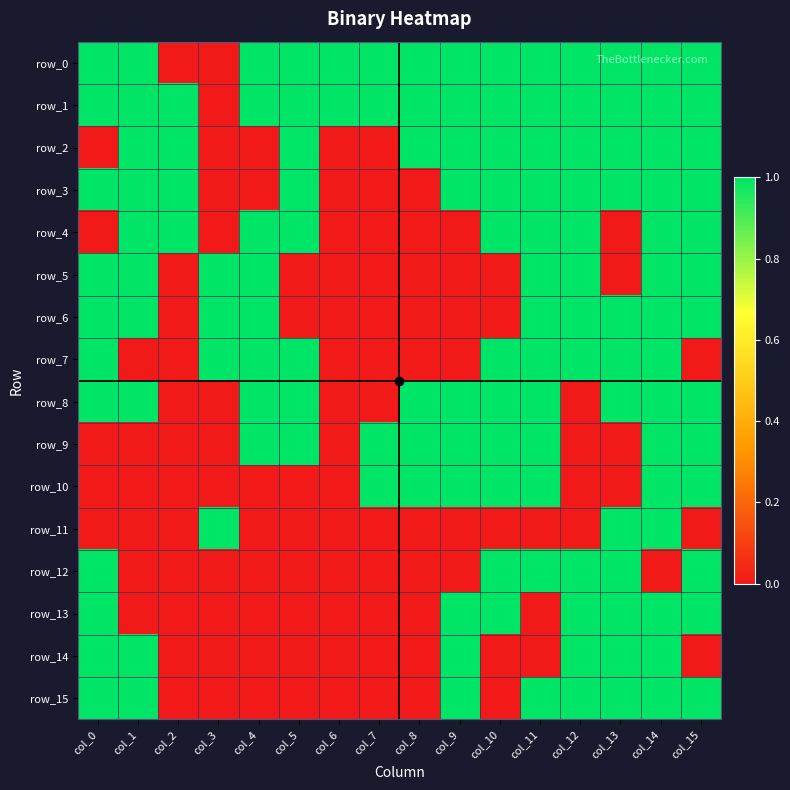

Reading left to right, list all the values displayed in this chart.

row_0: 1	1	0	0	1	1	1	1	1	1	1	1	1	1	1	1
row_1: 1	1	1	0	1	1	1	1	1	1	1	1	1	1	1	1
row_2: 0	1	1	0	0	1	0	0	1	1	1	1	1	1	1	1
row_3: 1	1	1	0	0	1	0	0	0	1	1	1	1	1	1	1
row_4: 0	1	1	0	1	1	0	0	0	0	1	1	1	0	1	1
row_5: 1	1	0	1	1	0	0	0	0	0	0	1	1	0	1	1
row_6: 1	1	0	1	1	0	0	0	0	0	0	1	1	1	1	1
row_7: 1	0	0	1	1	1	0	0	0	0	1	1	1	1	1	0
row_8: 1	1	0	0	1	1	0	0	1	1	1	1	0	1	1	1
row_9: 0	0	0	0	1	1	0	1	1	1	1	1	0	0	1	1
row_10: 0	0	0	0	0	0	0	1	1	1	1	1	0	0	1	1
row_11: 0	0	0	1	0	0	0	0	0	0	0	0	0	1	1	0
row_12: 1	0	0	0	0	0	0	0	0	0	1	1	1	1	0	1
row_13: 1	0	0	0	0	0	0	0	0	1	1	0	1	1	1	1
row_14: 1	1	0	0	0	0	0	0	0	1	0	0	1	1	1	0
row_15: 1	1	0	0	0	0	0	0	0	1	0	1	1	1	1	1